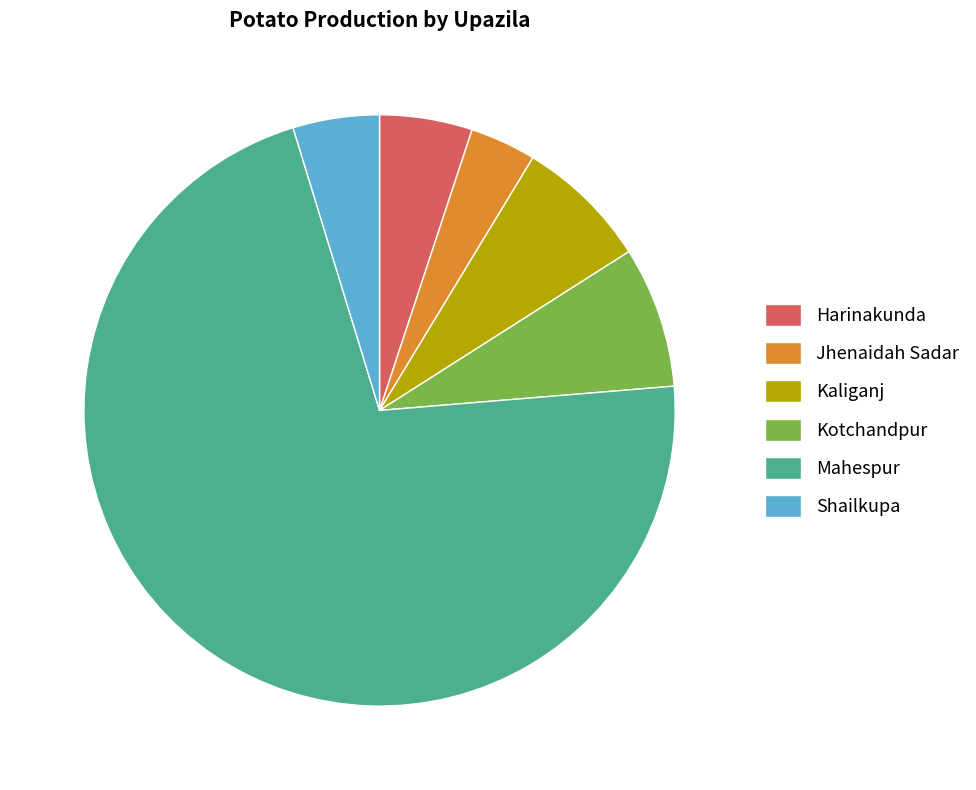

How many segments does this pie chart have?

6